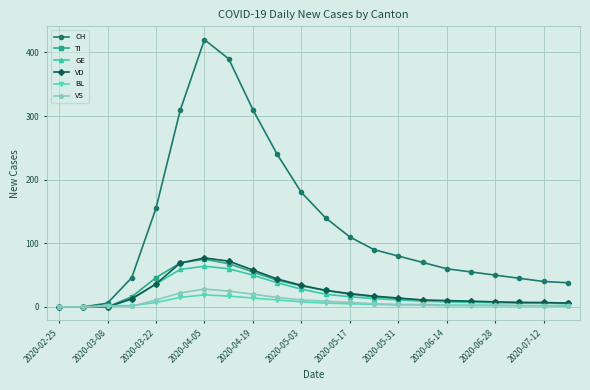

Which series has the largest total across all categories?

CH